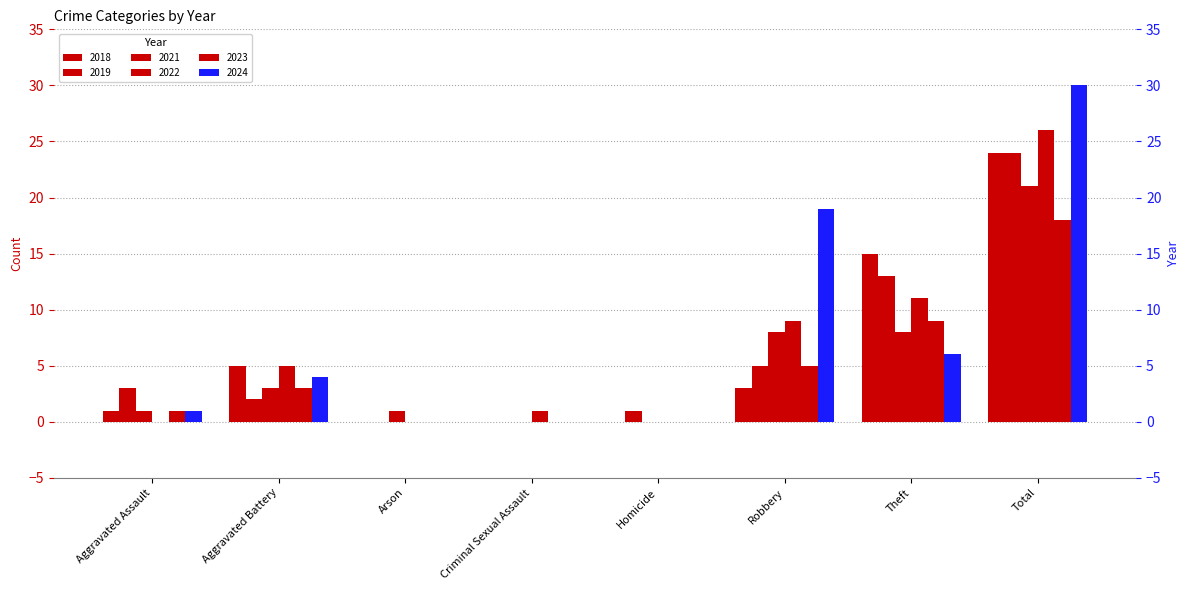

The 2018 series shows 5 at Total. True or false?

False